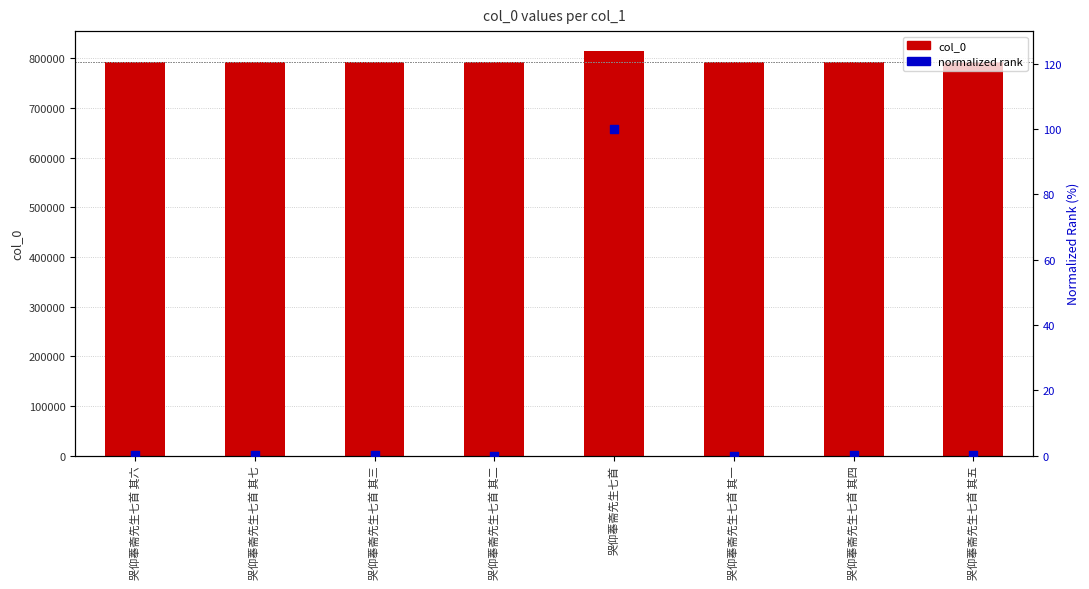

Which series has the widest spread of Y values?

col_0